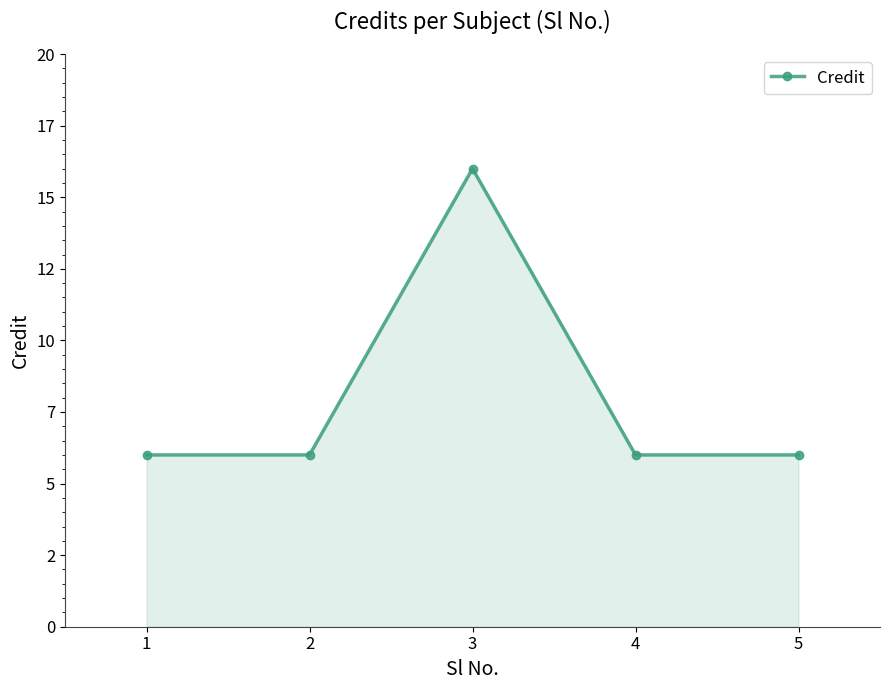

Reading right to left, transcribe all the data shown in this chart.

6	6	16	6	6